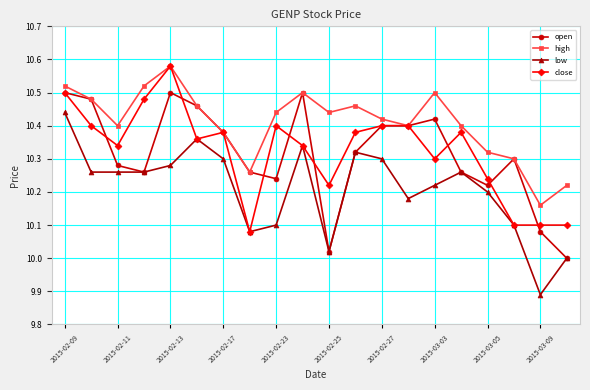

True or false: high and low cross at least once.

False